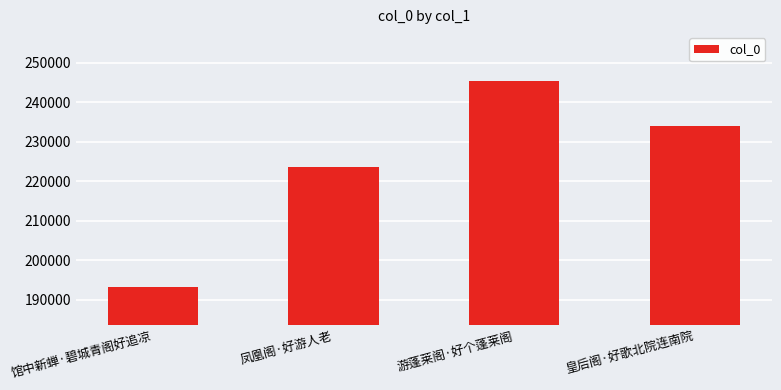

What is the sum of all values?

896271